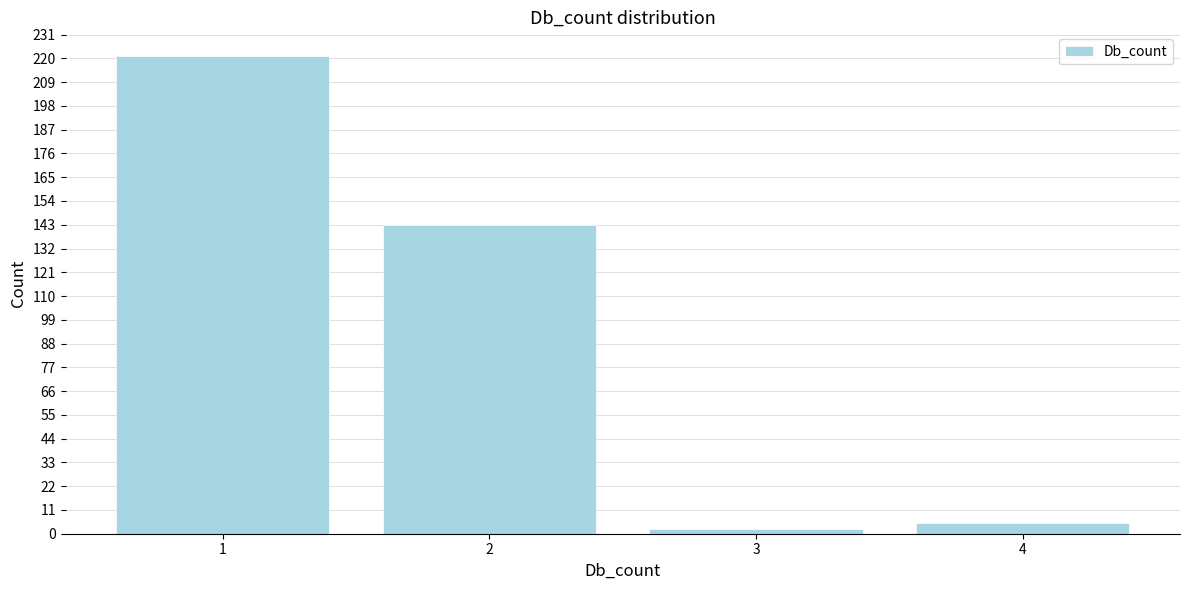

Reading left to right, transcribe all the data shown in this chart.

221	143	2	5